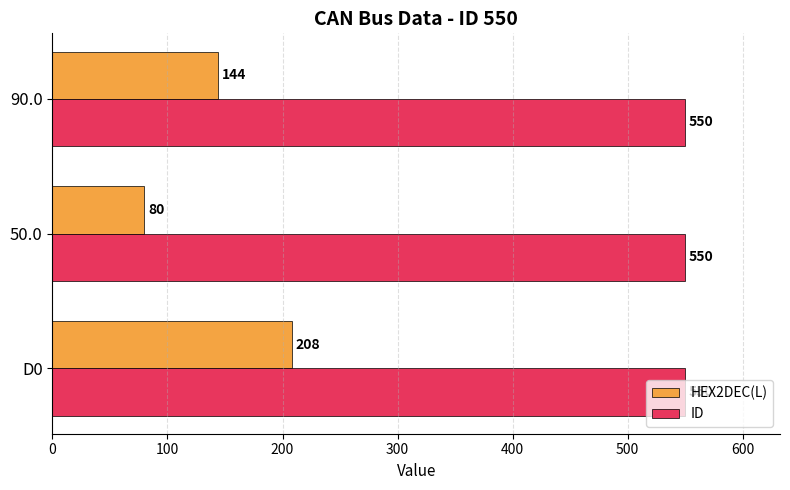

Is it true that HEX2DEC(L) equals 144 at 90.0?

True